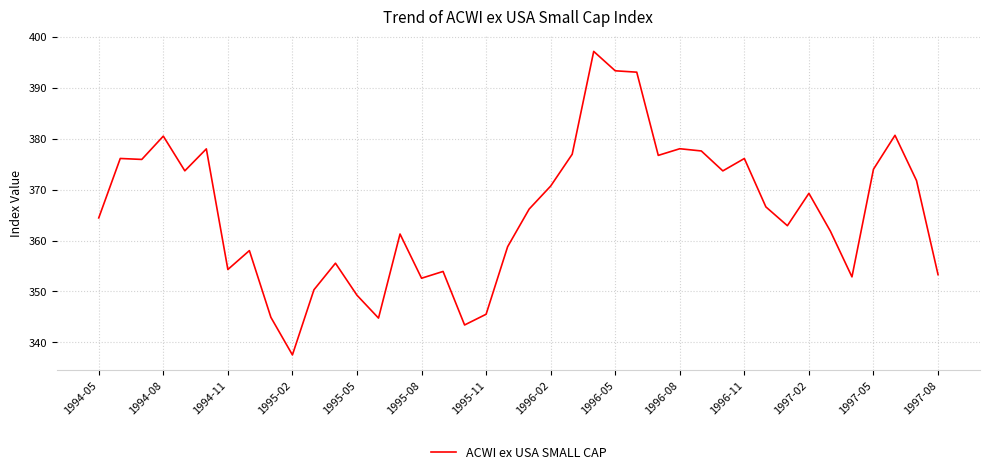

What is the maximum value shown in the chart?

397.1